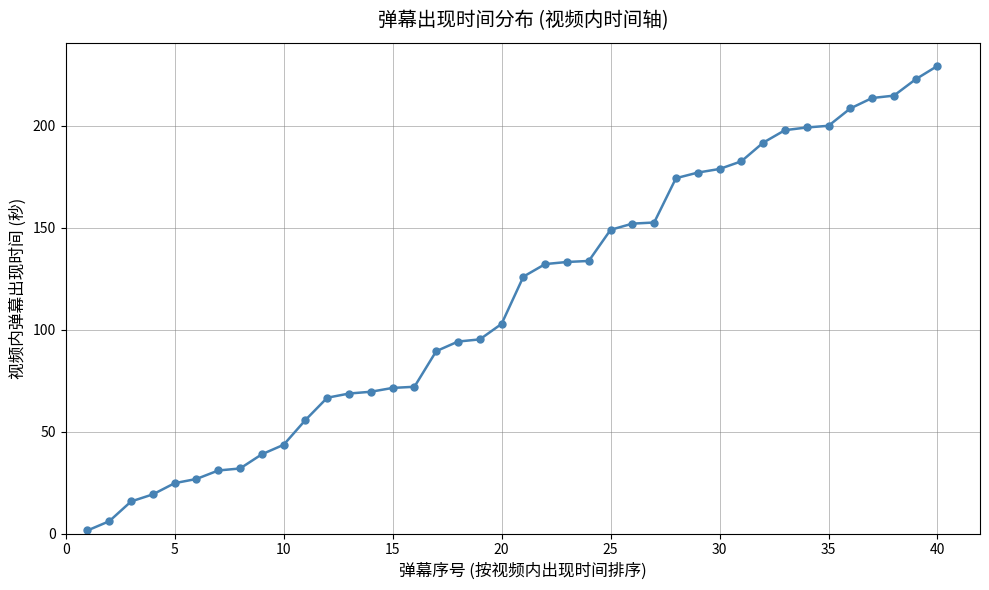

What is the difference between the maximum and second lowest values?

223.3